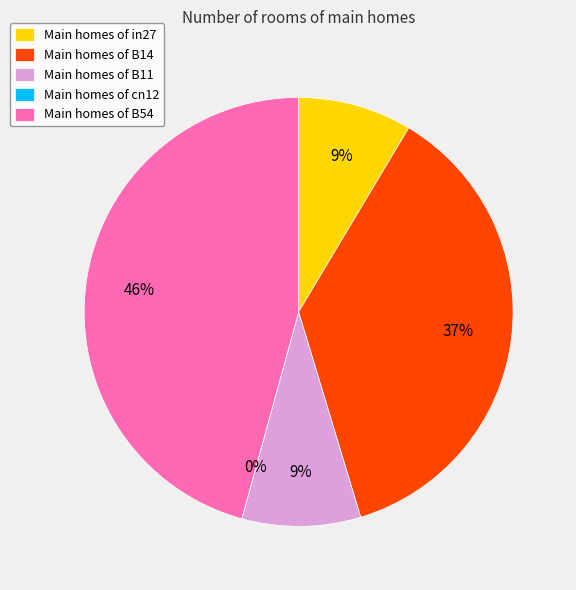

To the nearest percent, what is the difference between the largest and smallest slice percentages?

46%